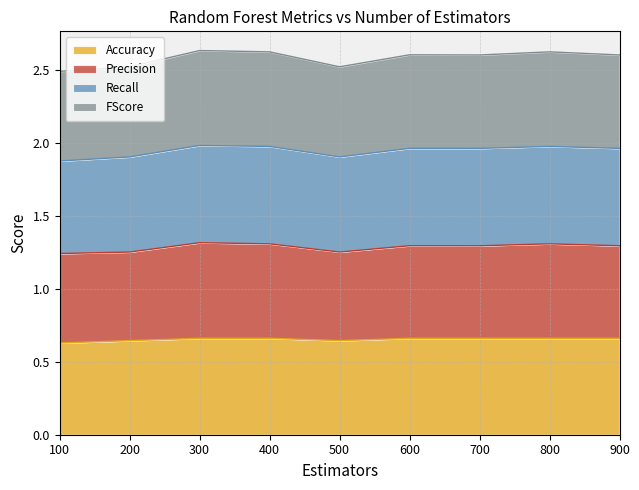

The FScore series shows 0.7 at 900. True or false?

False